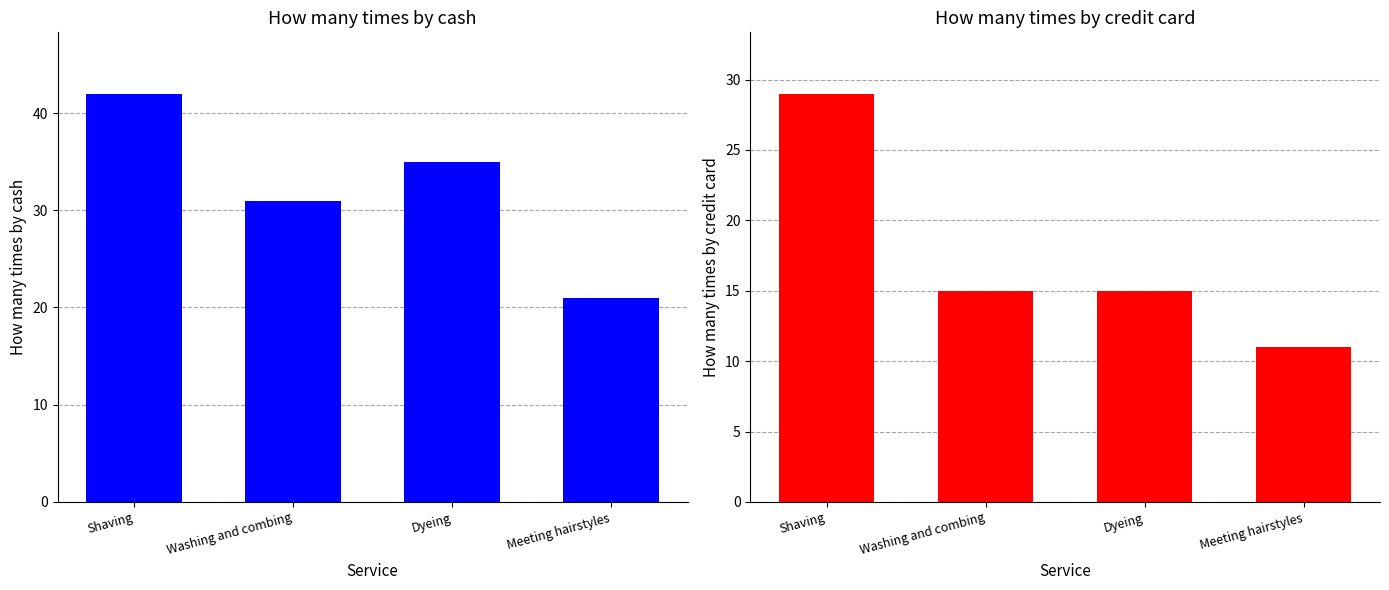

Reading left to right, list all the values displayed in this chart.

How many times by cash: 42	31	35	21
How many times by credit card: 29	15	15	11